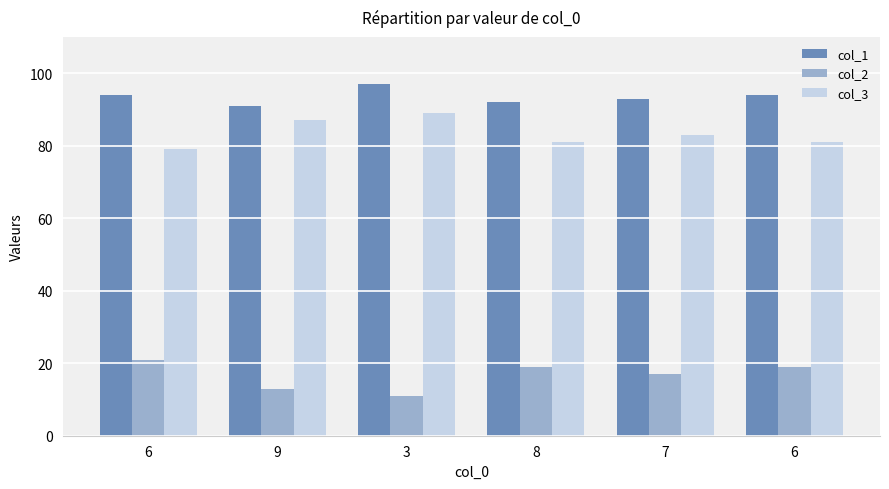

Which category has the highest value across all series?

3